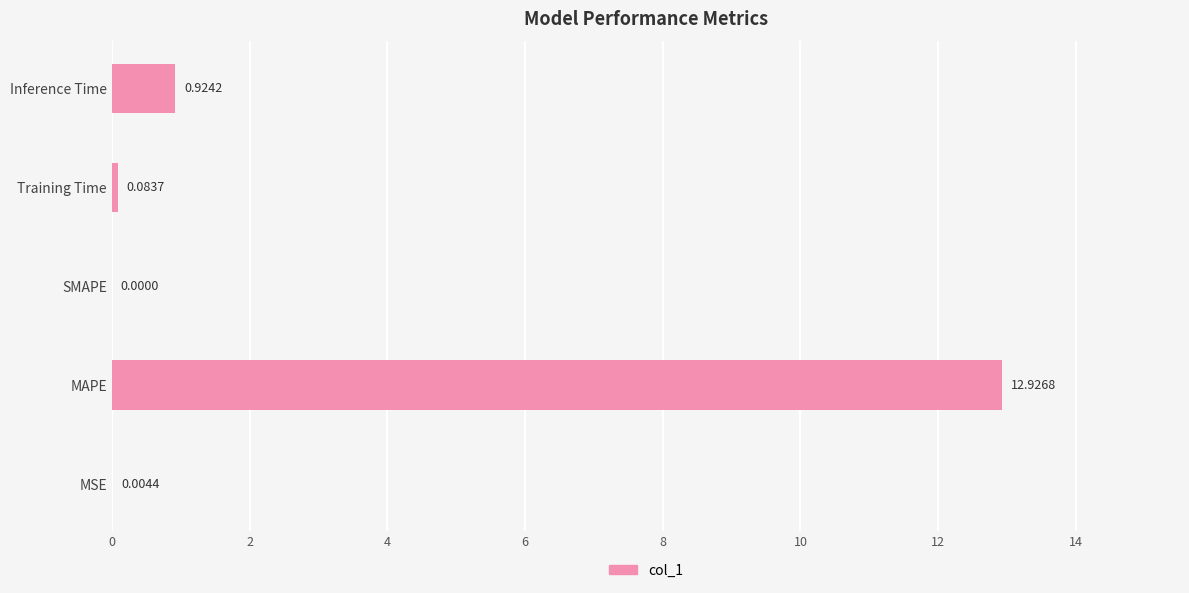

What is the maximum value shown in the chart?

12.9